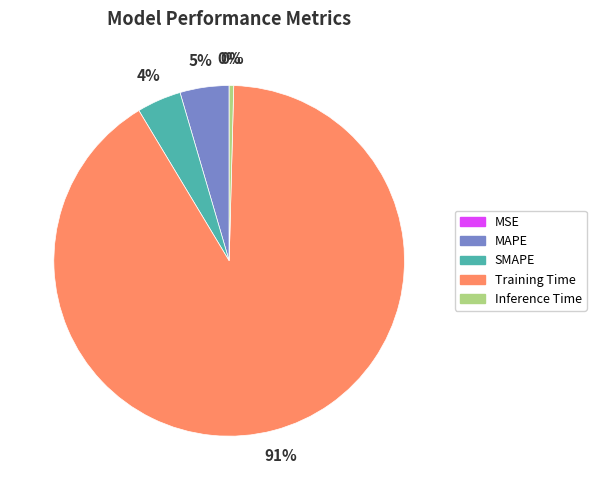

Is there any slice that represents more than half of the pie?

Yes